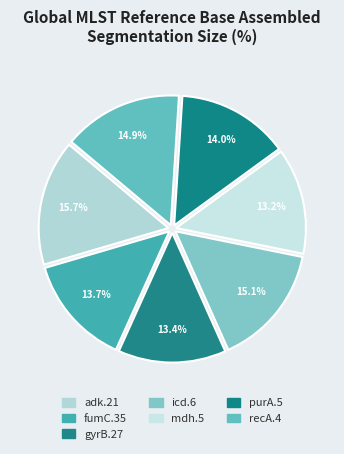

Which slice is the largest?

adk.21